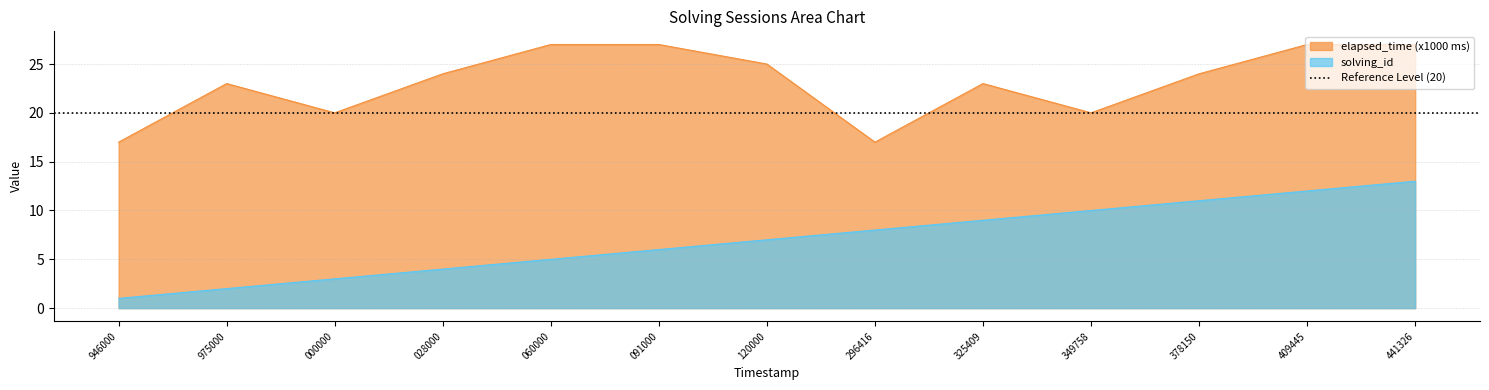

What is the value of the elapsed_time point at the 3rd from the left?

20